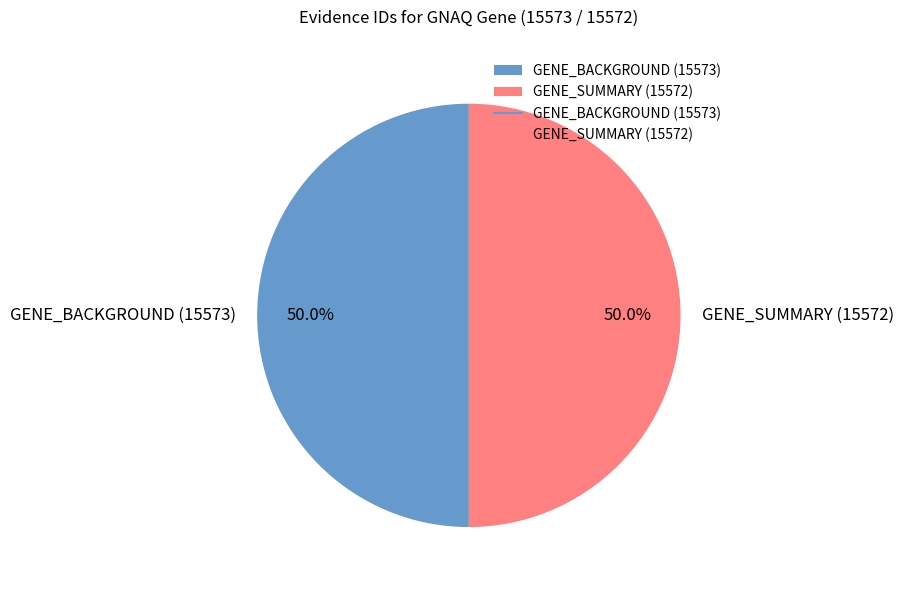

To the nearest percent, what portion does GENE_BACKGROUND (15573) represent?

50%